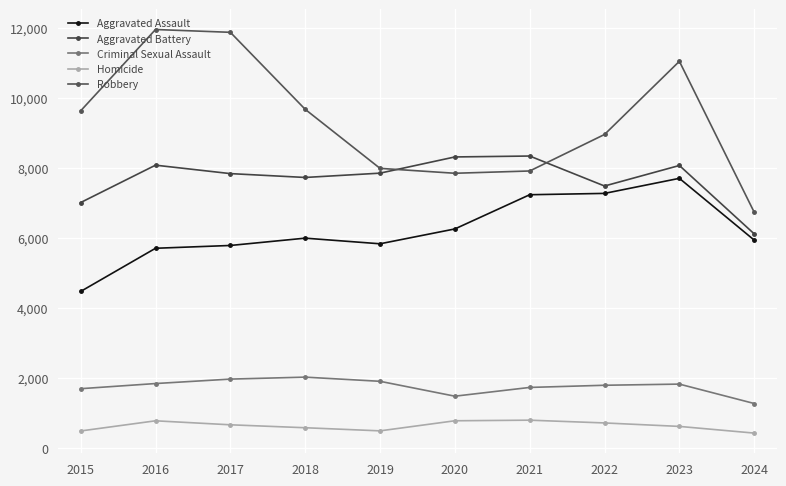

At which label does Homicide first exceed 672?

2016